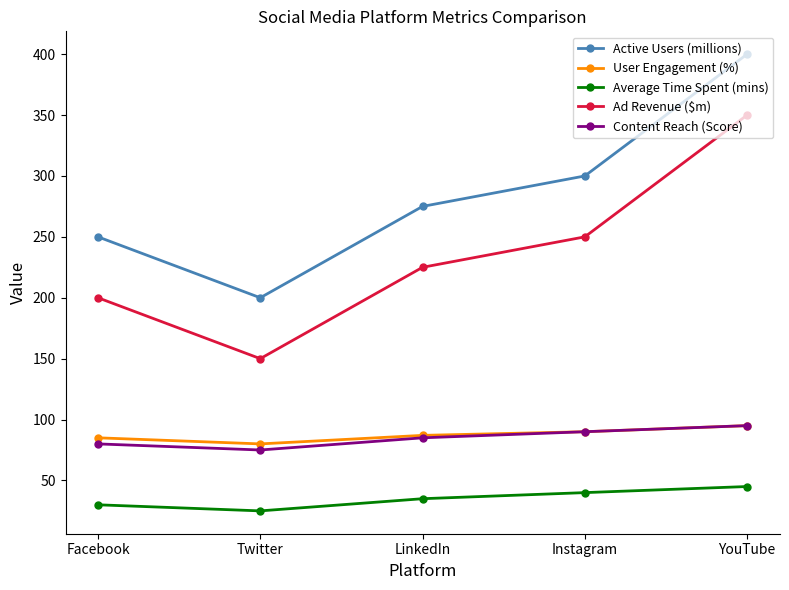

Does the chart display data point markers on the line(s)?

Yes